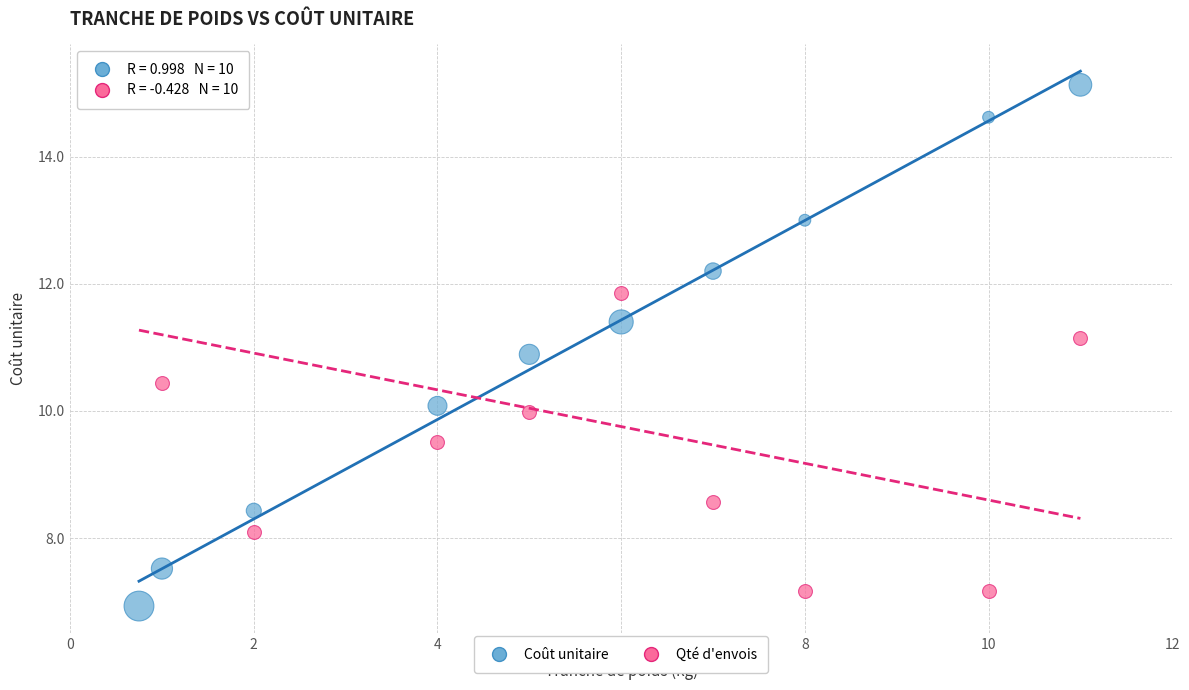

Across all data points, what is the range of X values (max minus min)?

10.2